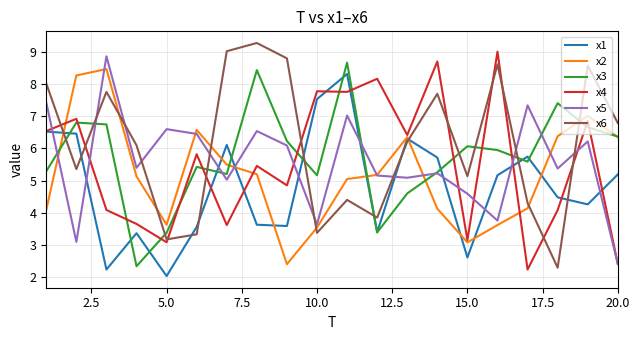

Which series has the largest total across all categories?

x6